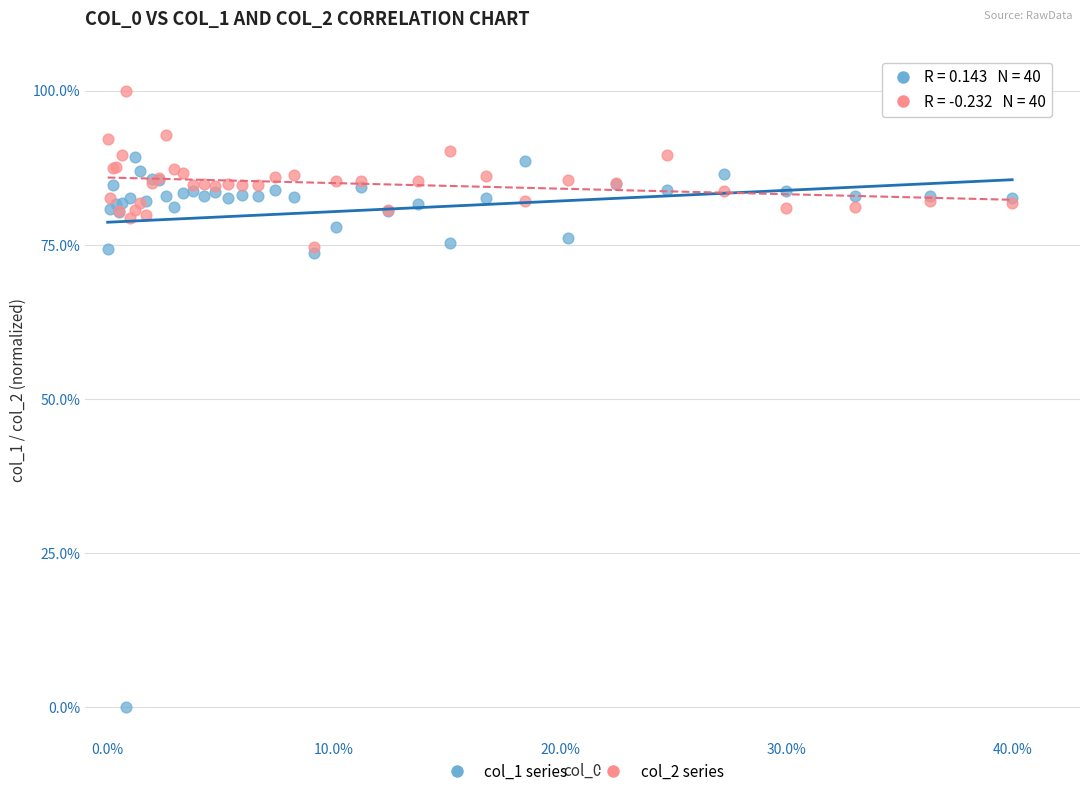

Which series has the largest Y range (max minus min)?

col_1 series